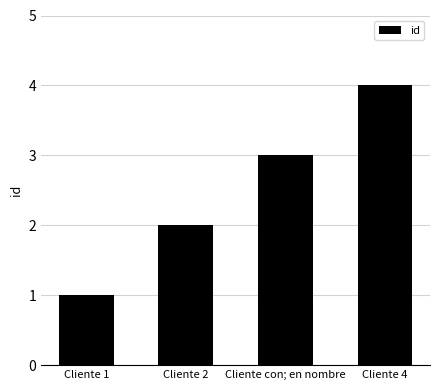

How many categories are shown in the chart?

4